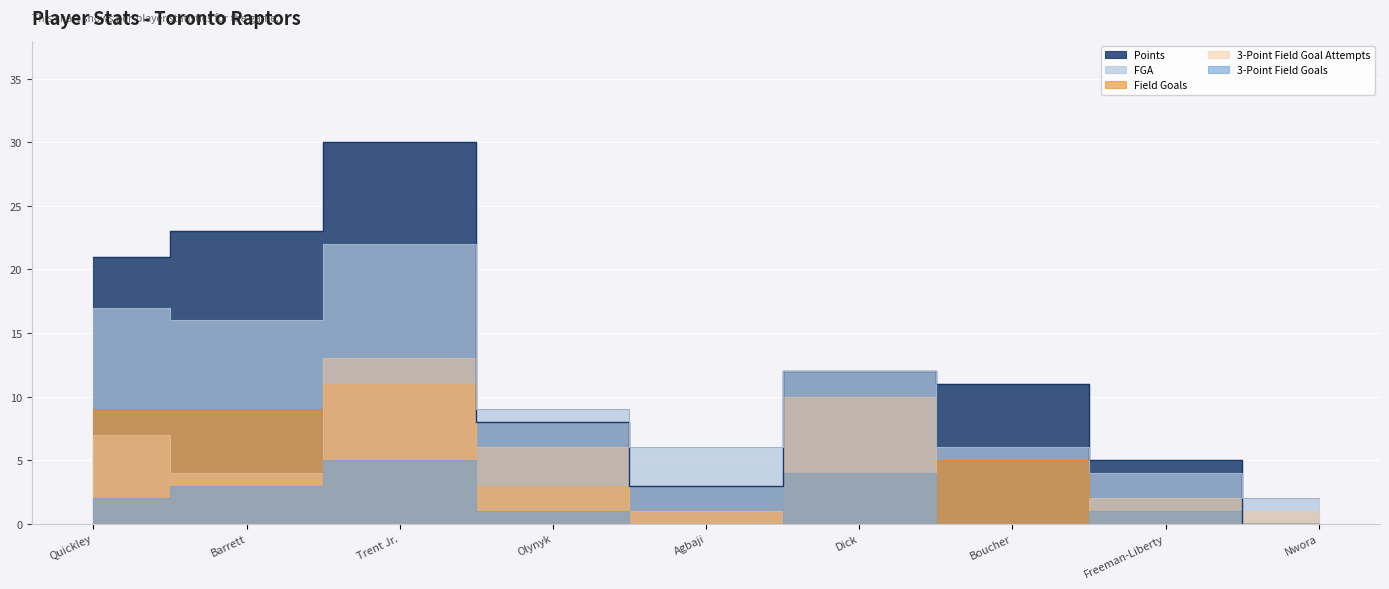

How many times do Field Goals and 3-Point Field Goal Attempts cross each other?

3